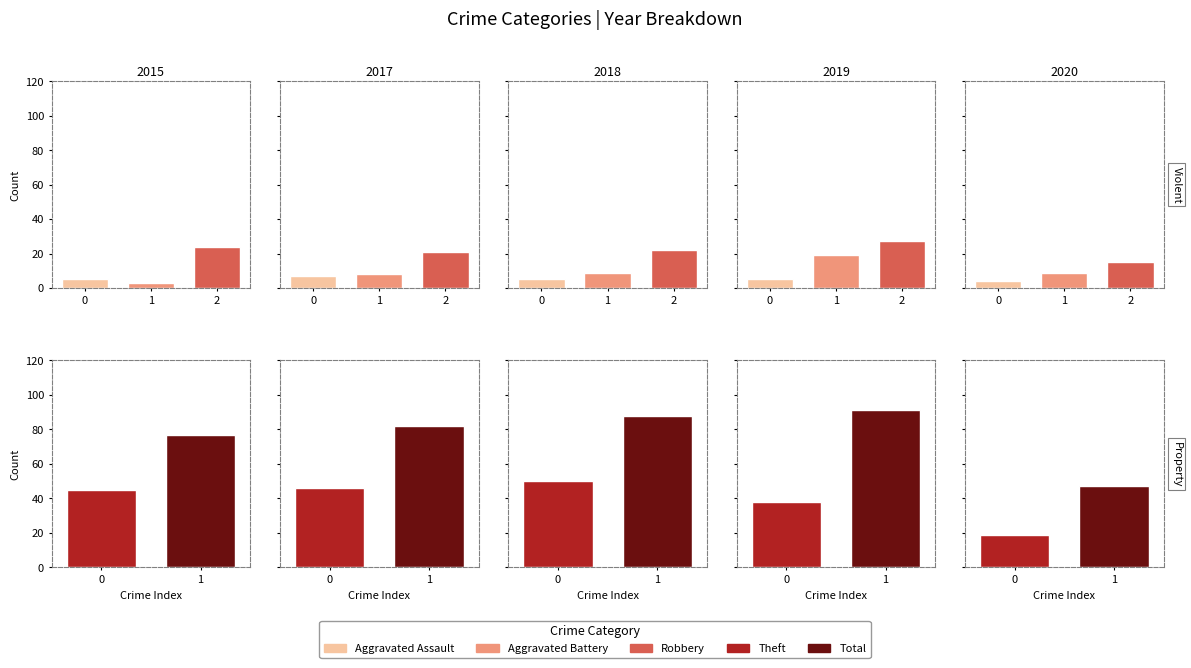

What is the difference between the 2017 values at Robbery and Theft?

25